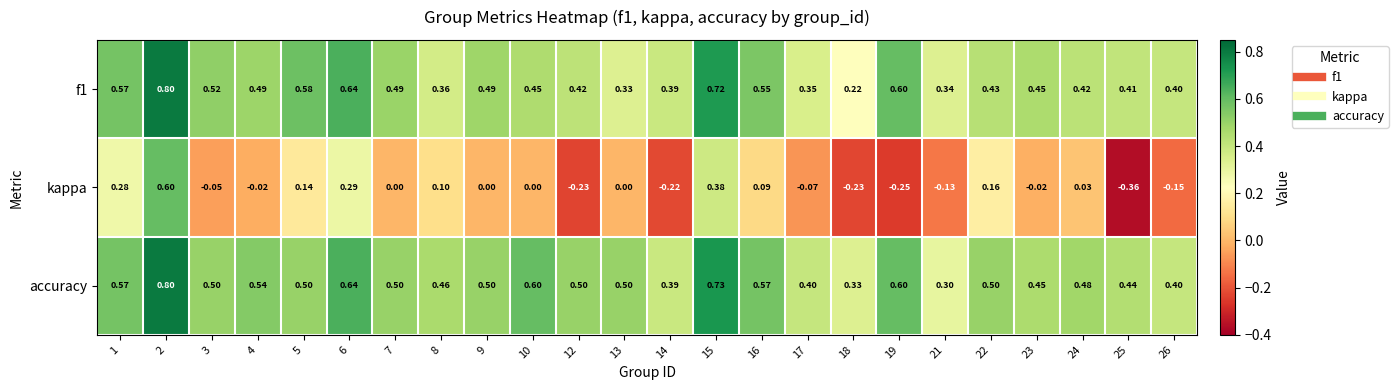

Which series has the largest total across all categories?

accuracy